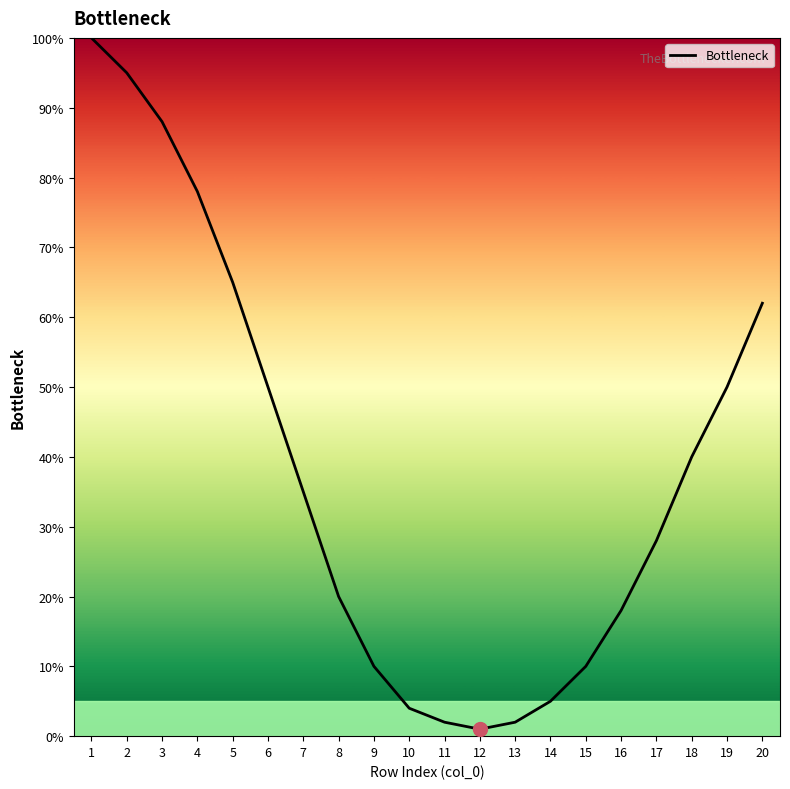

What is the difference between the values at 16 and 6?

32